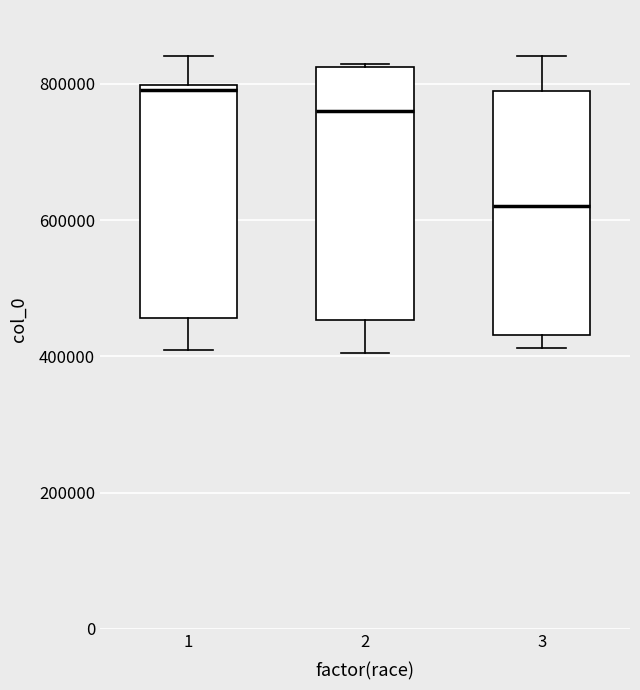

Reading left to right, transcribe this box plot: for each box, give where its median line is, the range the box spans, and where its two whiskers end, as read against the y-axis. The values are not printed on the chart, so give them approximately, as read against the axis.

1: median 800000 (just below the box's upper edge), box 460000 to 800000, whiskers 400000 to 840000
2: median 760000, box 460000 to 820000, whiskers 400000 to 820000
3: median 620000, box 440000 to 780000, whiskers 420000 to 840000